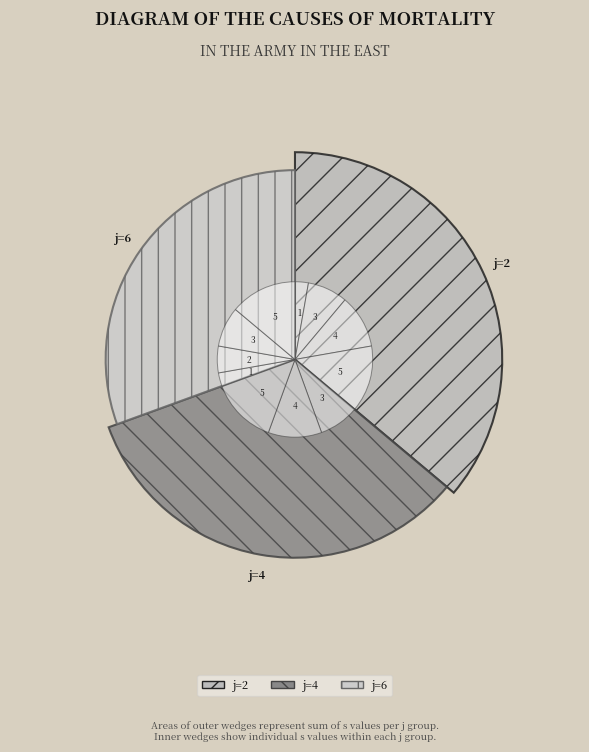

Rank the categories by value from highest to lowest.

j=2,s=5, j=4,s=5, j=6,s=5, j=2,s=4, j=4,s=4, j=2,s=3, j=4,s=3, j=6,s=3, j=6,s=2, j=2,s=1, j=6,s=1